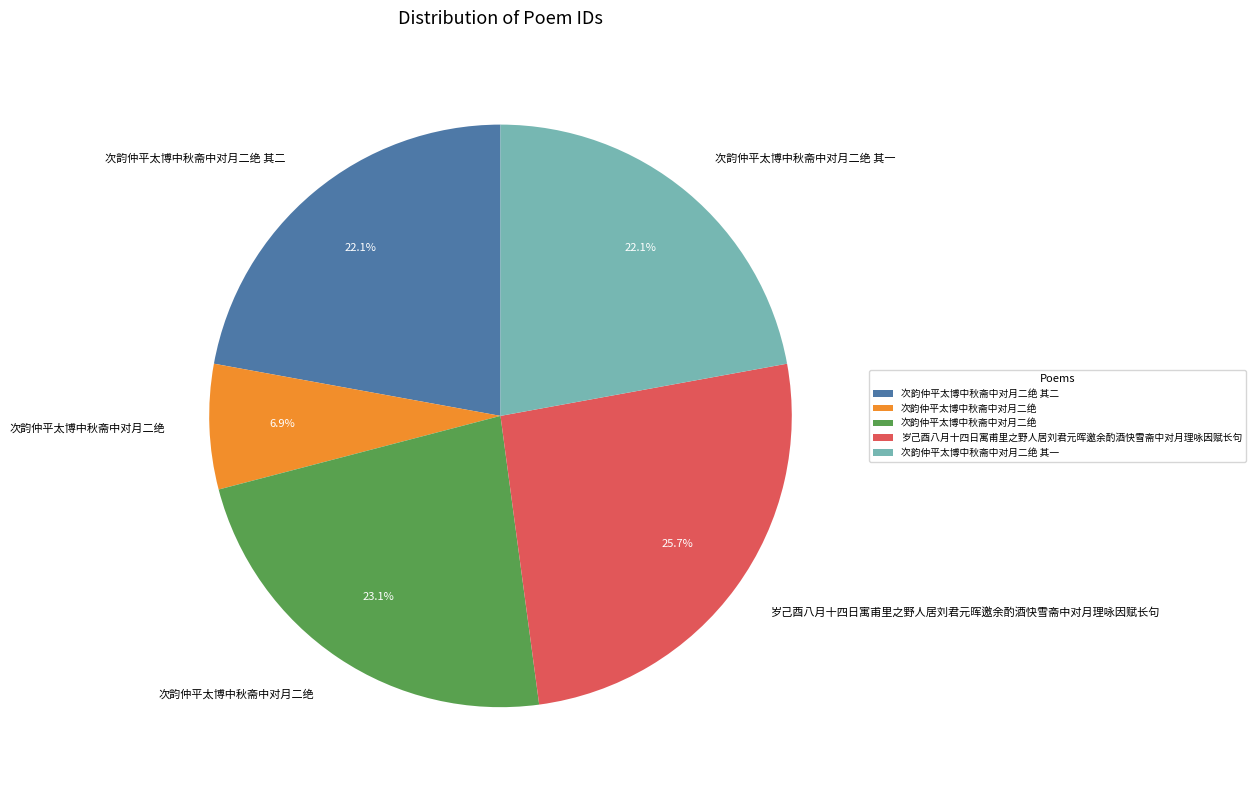

Does any single category account for the majority?

No